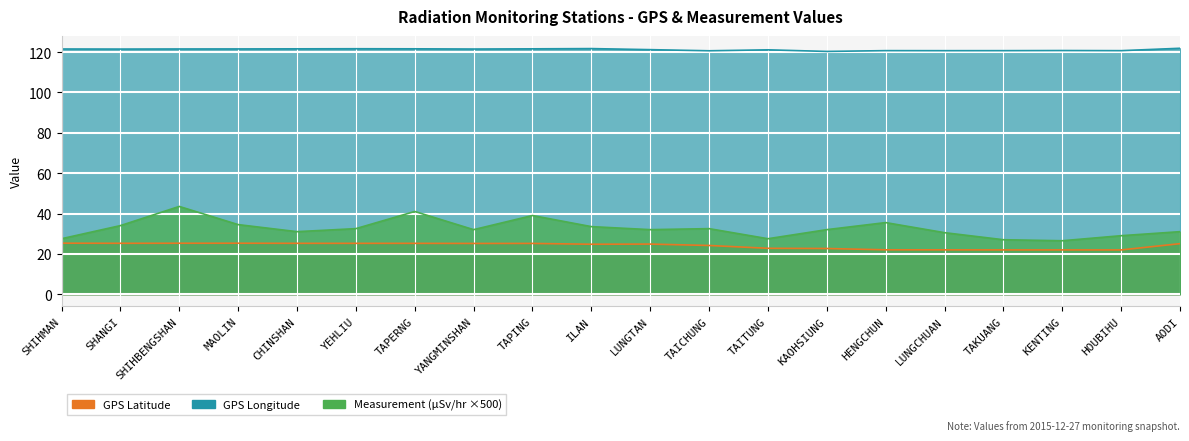

What are all the series names shown in the legend?

GPS_lat, GPS_lon, measurement